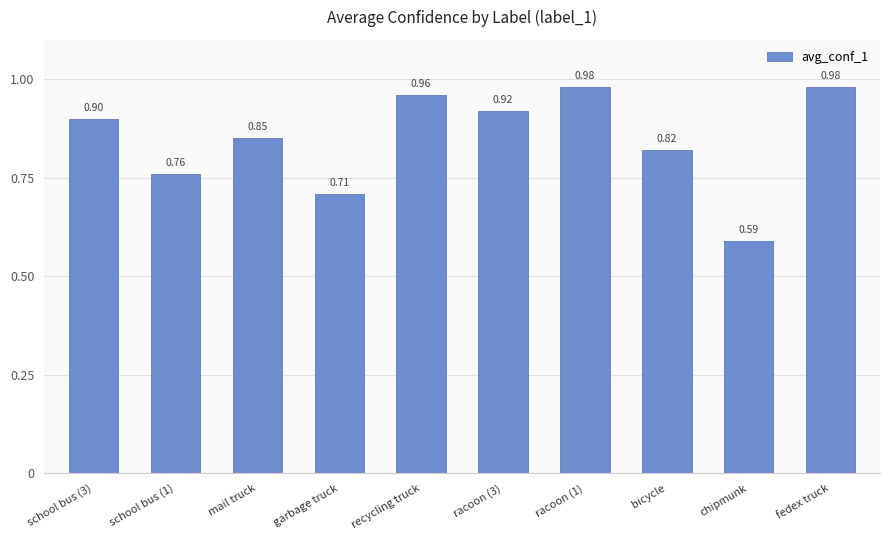

At which label is the value closest to 0?

chipmunk